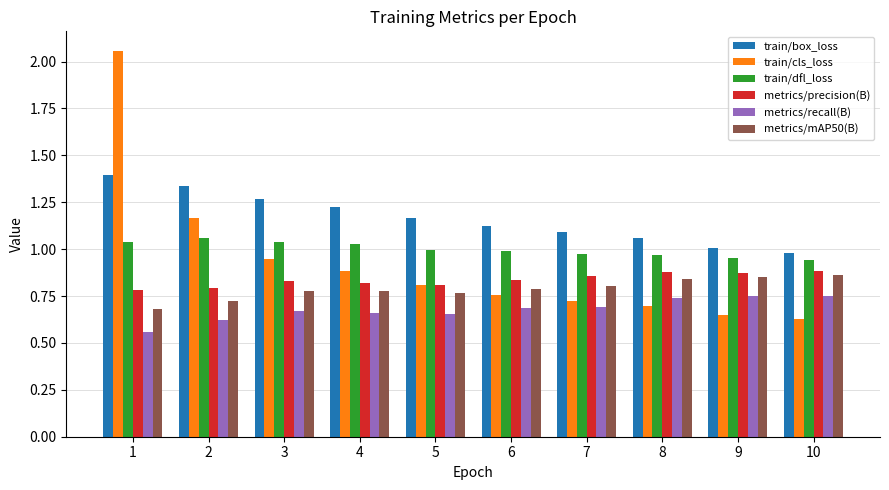

At which label does metrics/recall(B) reach its minimum?

1